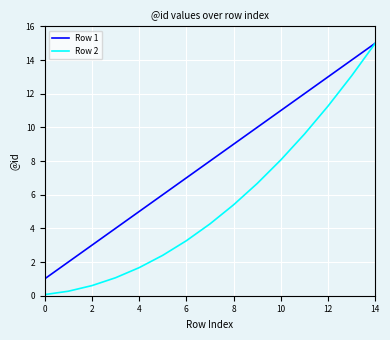

Which series has the largest range (max minus min)?

Row 2